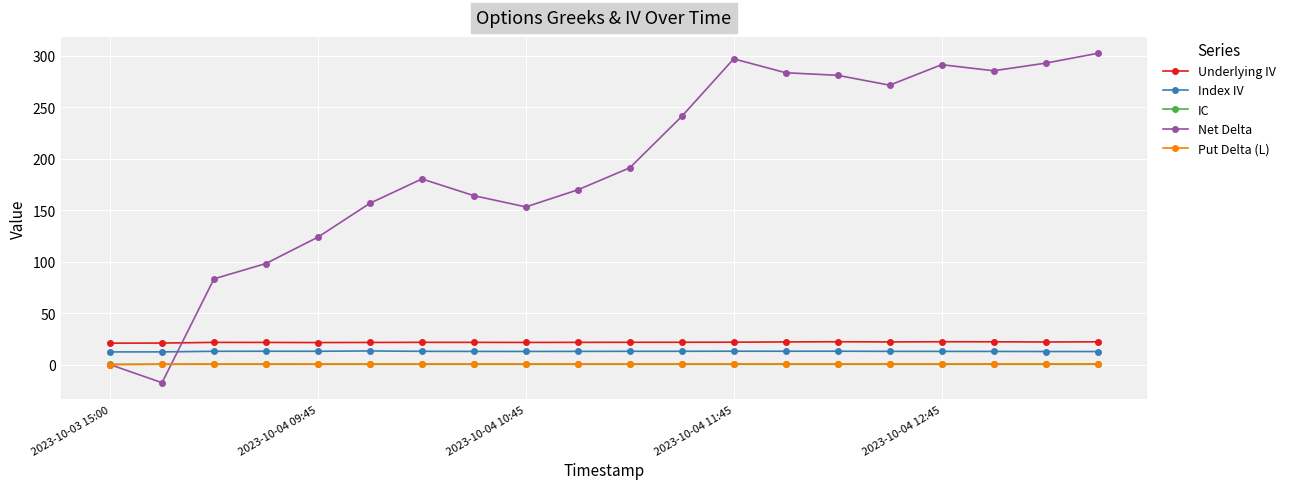

How many lines are shown in the chart?

5